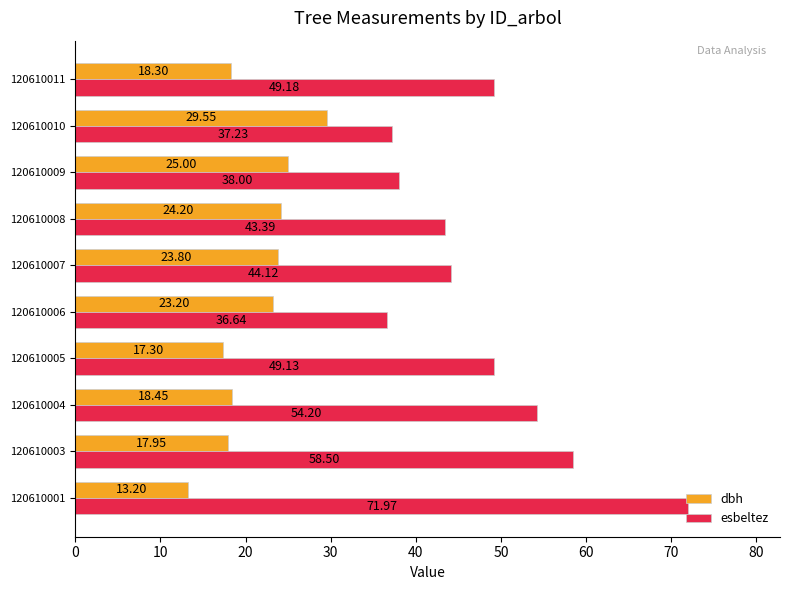

What are all the series names shown in the legend?

dbh, esbeltez